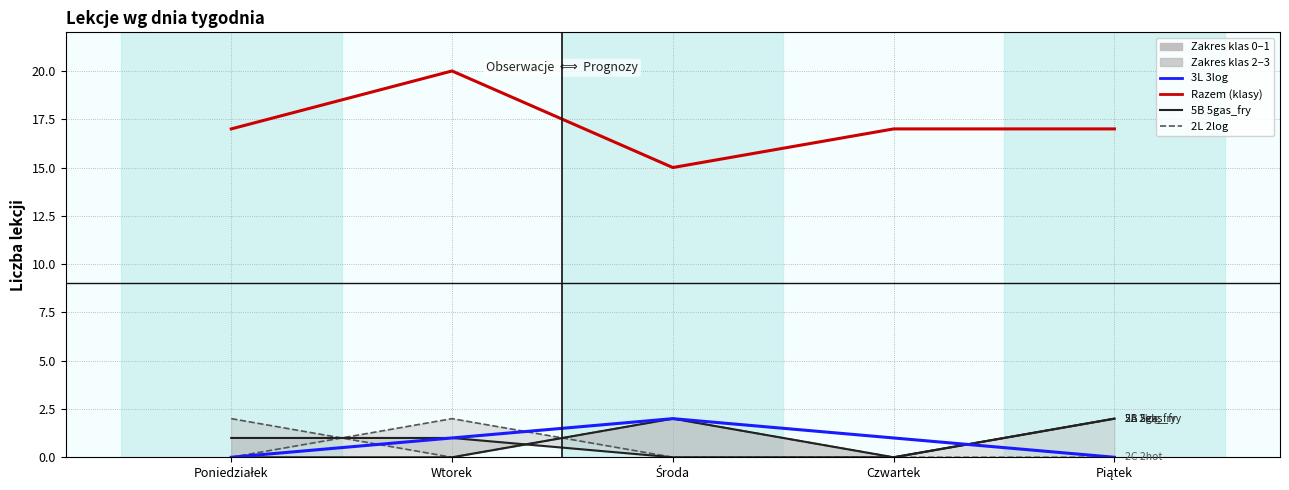

Is it true that 3L 3log equals 0 at Czwartek?

False